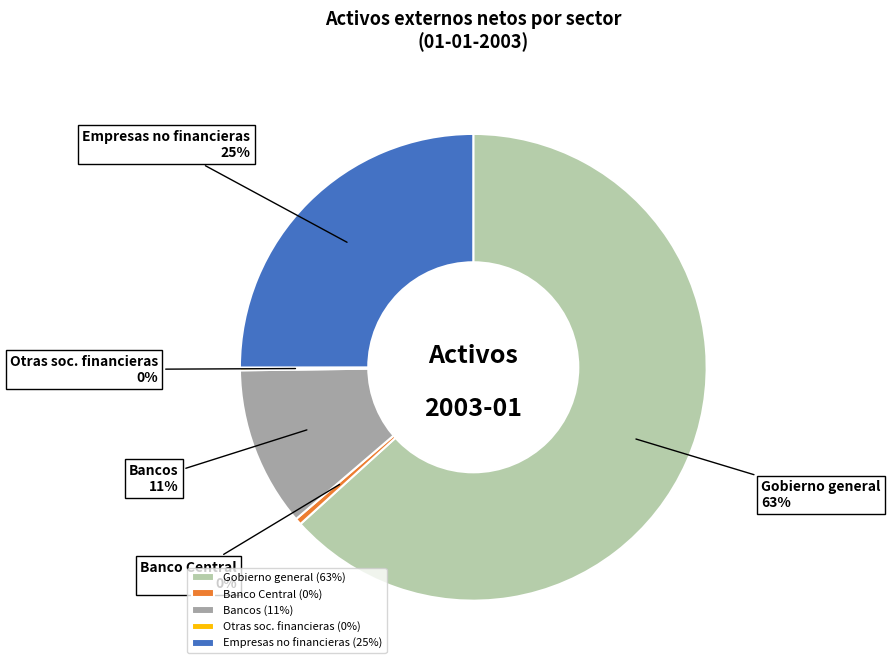

What percentage is the Empresas no financieras slice, to the nearest percent?

25%